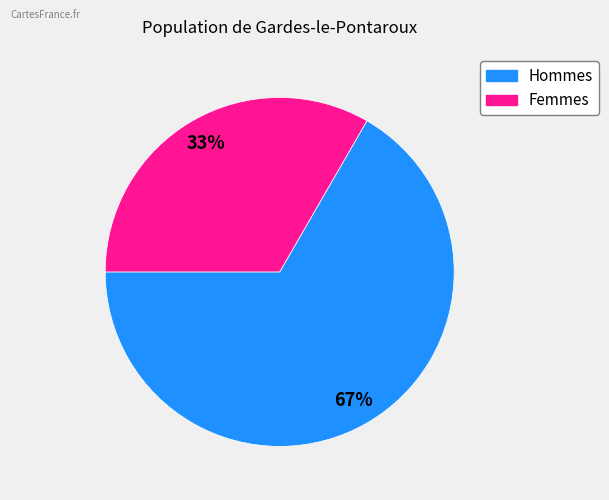

To the nearest percent, what is the average slice percentage?

50%